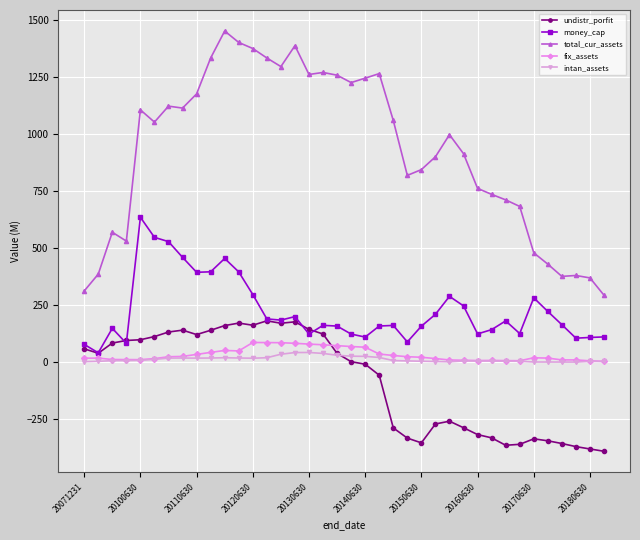

Which series has the largest range (max minus min)?

total_cur_assets